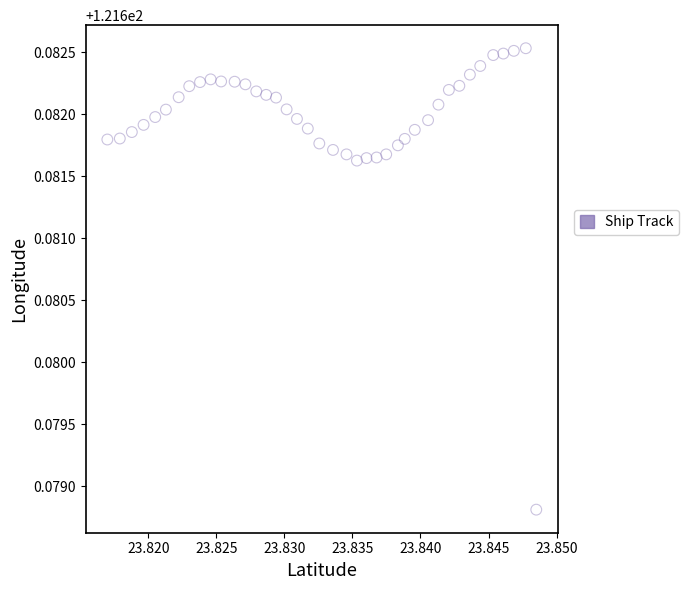

Count the number of points in this scatter plot.

40